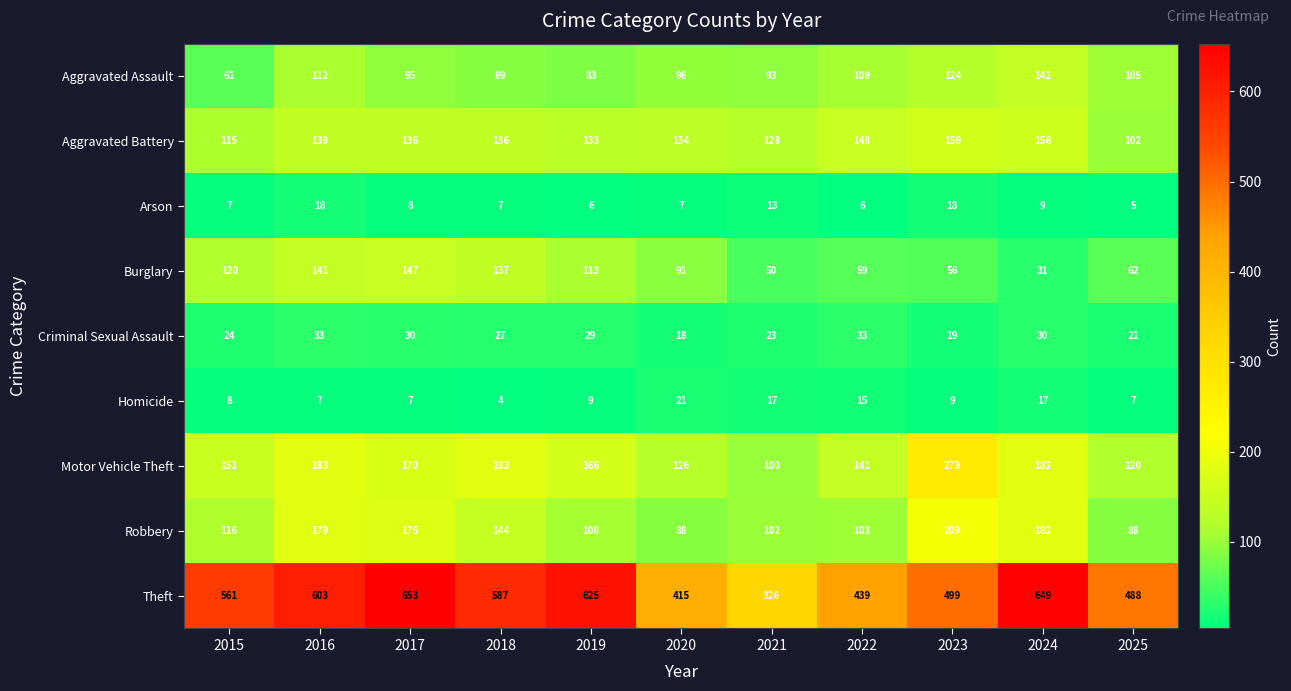

Rank the series at 2018 from lowest to highest value.

Homicide, Arson, Criminal Sexual Assault, Aggravated Assault, Aggravated Battery, Burglary, Robbery, Motor Vehicle Theft, Theft